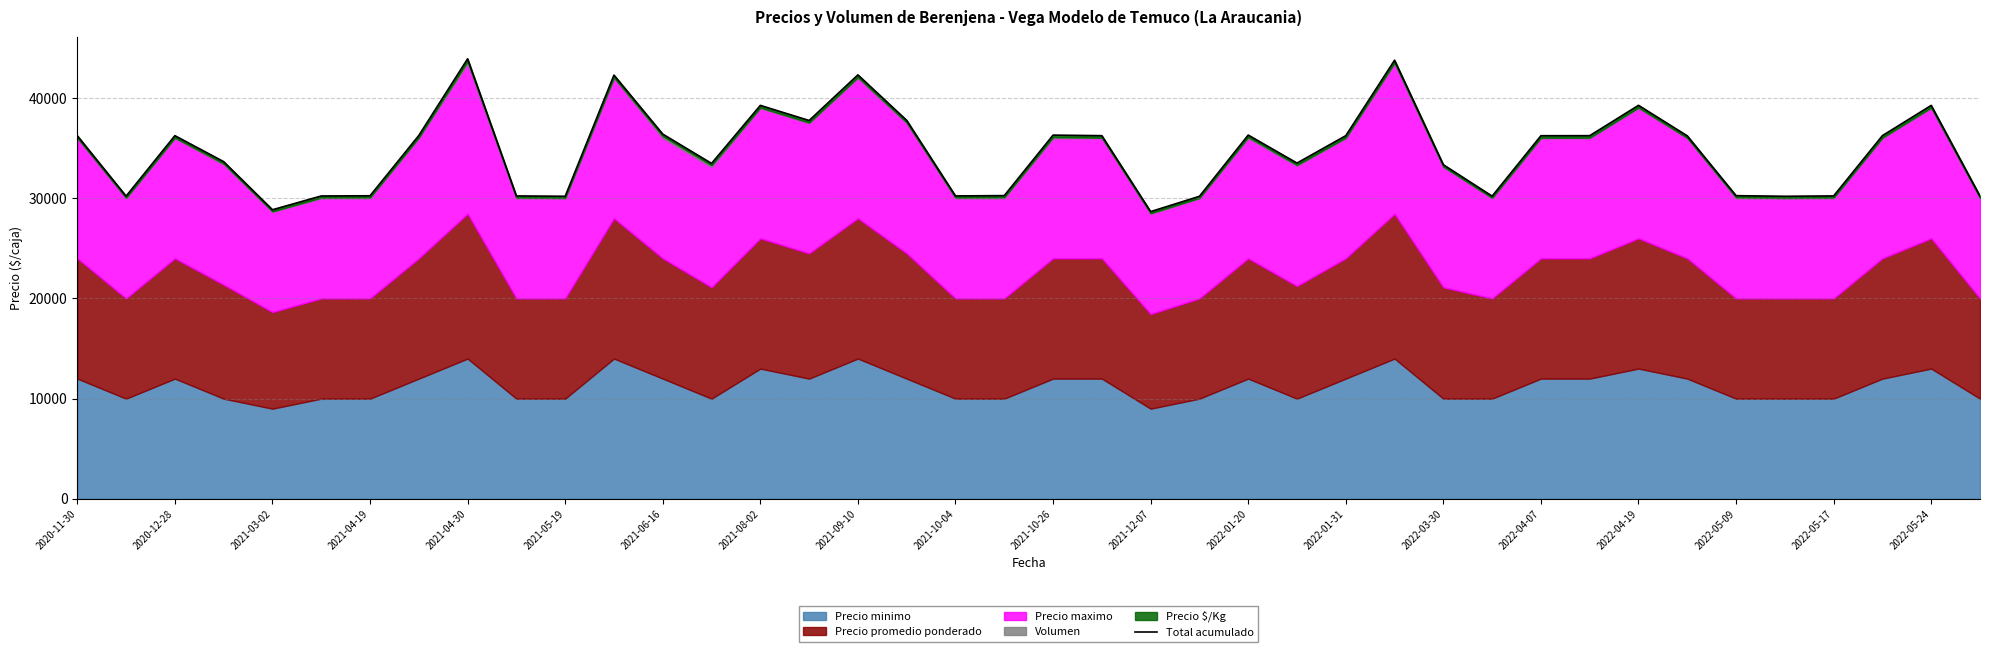

What position from the left is 2022-01-31?

27